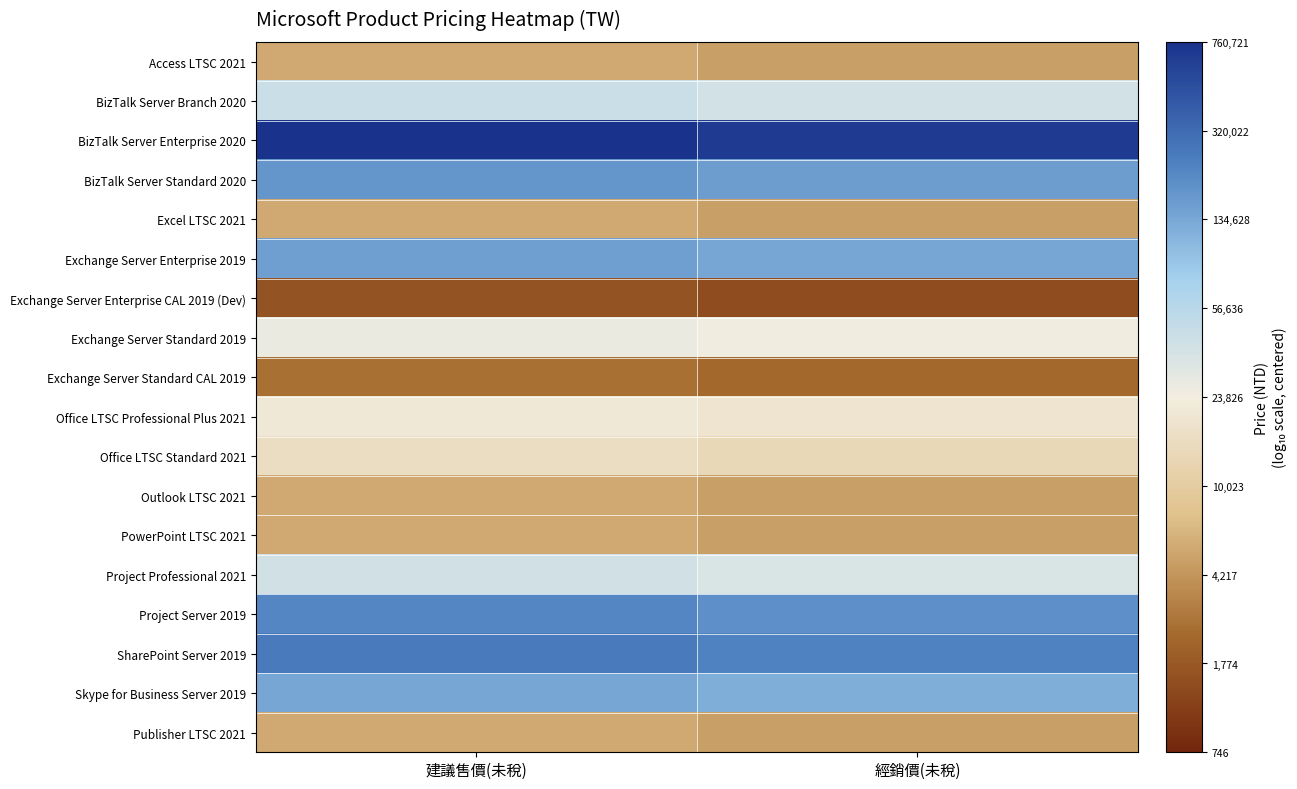

Reading right to left, transcribe all the data shown in this chart.

Access LTSC 2021: 經銷價(未稅)=-0.7	建議售價(未稅)=-0.6
BizTalk Server Branch 2020: 經銷價(未稅)=0.2	建議售價(未稅)=0.3
BizTalk Server Enterprise 2020: 經銷價(未稅)=1.5	建議售價(未稅)=1.5
BizTalk Server Standard 2020: 經銷價(未稅)=0.8	建議售價(未稅)=0.9
Excel LTSC 2021: 經銷價(未稅)=-0.7	建議售價(未稅)=-0.6
Exchange Server Enterprise 2019: 經銷價(未稅)=0.8	建議售價(未稅)=0.8
Exchange Server Enterprise CAL 2019 (Dev): 經銷價(未稅)=-1.2	建議售價(未稅)=-1.2
Exchange Server Standard 2019: 經銷價(未稅)=0.0	建議售價(未稅)=0.1
Exchange Server Standard CAL 2019: 經銷價(未稅)=-1.0	建議售價(未稅)=-1.0
Office LTSC Professional Plus 2021: 經銷價(未稅)=-0.1	建議售價(未稅)=-0.1
Office LTSC Standard 2021: 經銷價(未稅)=-0.2	建議售價(未稅)=-0.2
Outlook LTSC 2021: 經銷價(未稅)=-0.7	建議售價(未稅)=-0.6
PowerPoint LTSC 2021: 經銷價(未稅)=-0.7	建議售價(未稅)=-0.6
Project Professional 2021: 經銷價(未稅)=0.2	建議售價(未稅)=0.2
Project Server 2019: 經銷價(未稅)=0.9	建議售價(未稅)=1.0
SharePoint Server 2019: 經銷價(未稅)=1.0	建議售價(未稅)=1.0
Skype for Business Server 2019: 經銷價(未稅)=0.7	建議售價(未稅)=0.8
Publisher LTSC 2021: 經銷價(未稅)=-0.7	建議售價(未稅)=-0.6